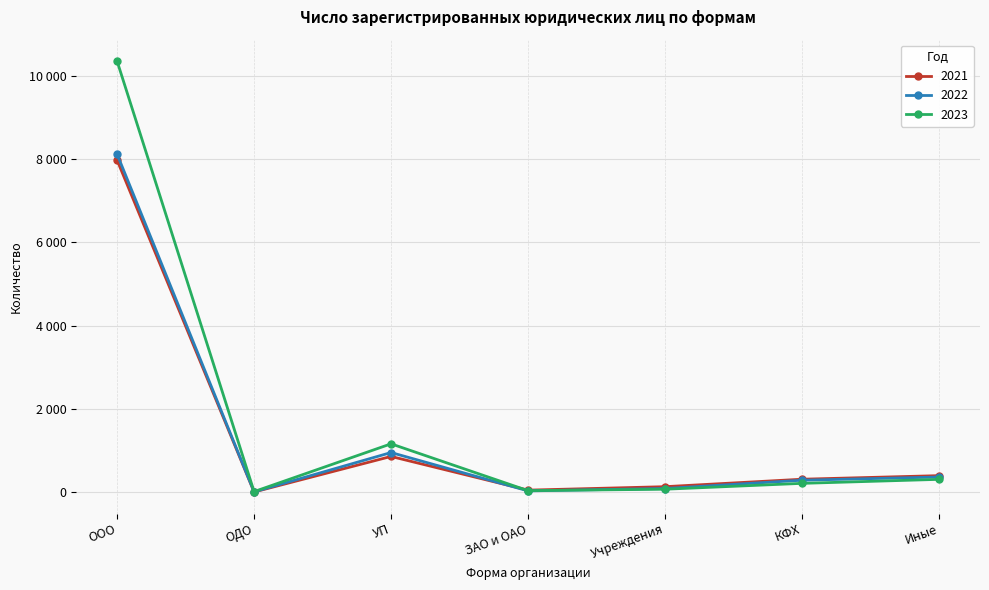

How many data points in 2023 are above 210?

3